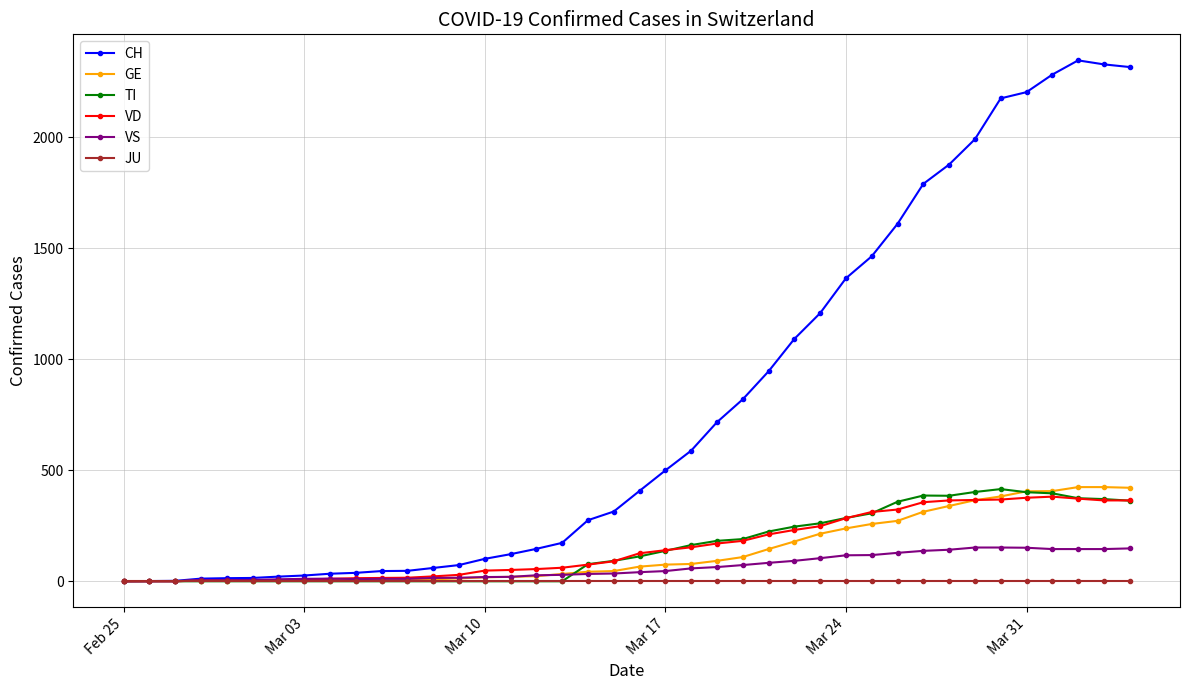

Rank the series by their maximum value, from lowest to highest.

JU, VS, VD, TI, GE, CH